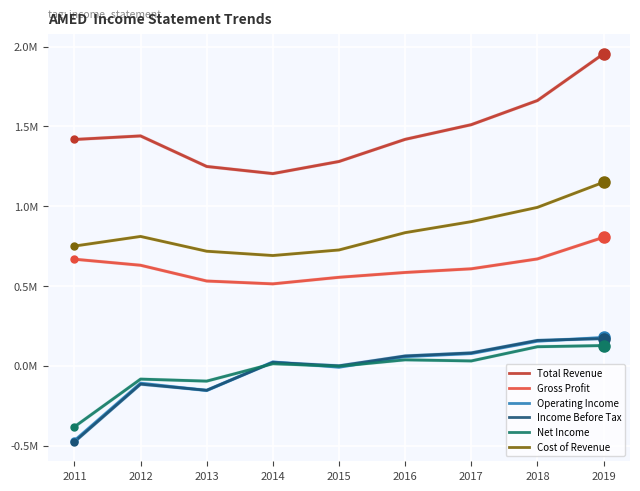

Is this an area chart (filled region under the line)?

No